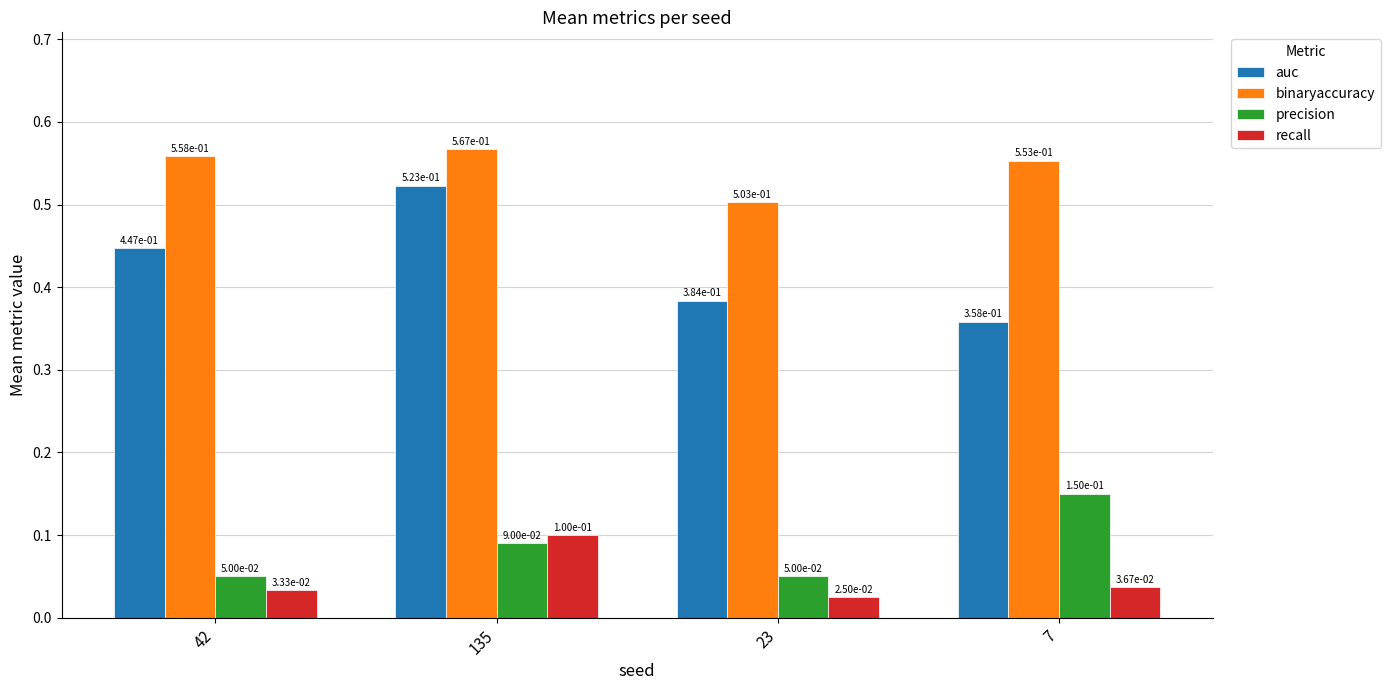

Rank the series by their maximum value, from lowest to highest.

recall, precision, auc, binaryaccuracy